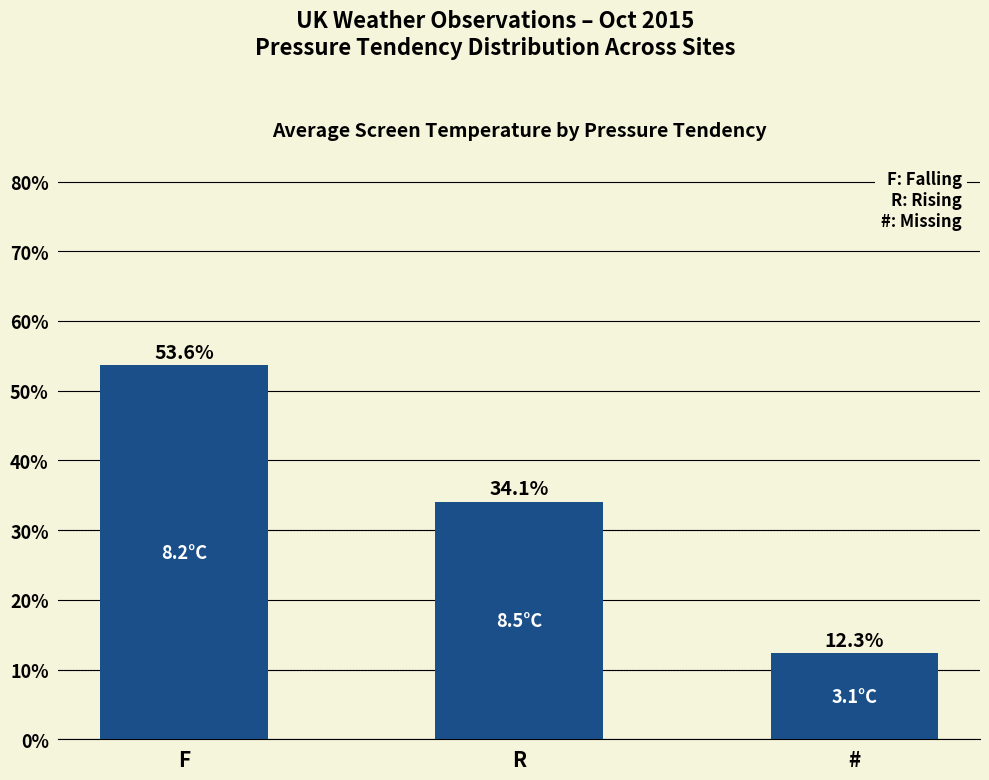

What is the minimum value shown in the chart?

12.3